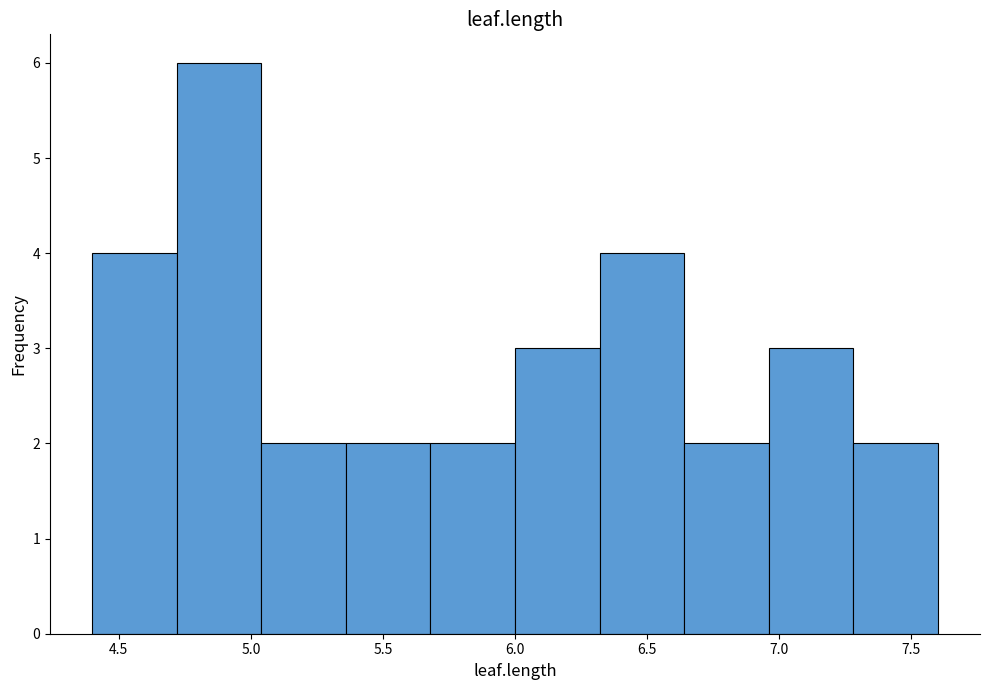

Reading left to right, list every bar in this chart as the range it spans on the x-axis followed by its height. Neither the bar edges nor the heights are printed on the chart, so give them approximately, as read against the axes.

4.40 to 4.72: 4
4.72 to 5.04: 6
5.04 to 5.36: 2
5.36 to 5.68: 2
5.68 to 6.00: 2
6.00 to 6.32: 3
6.32 to 6.64: 4
6.64 to 6.96: 2
6.96 to 7.28: 3
7.28 to 7.60: 2